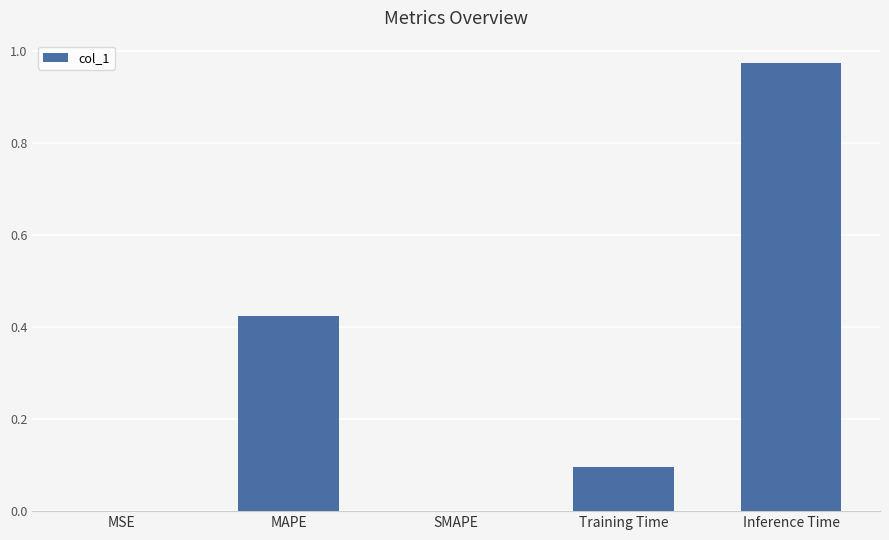

Does the chart contain stacked bars?

No